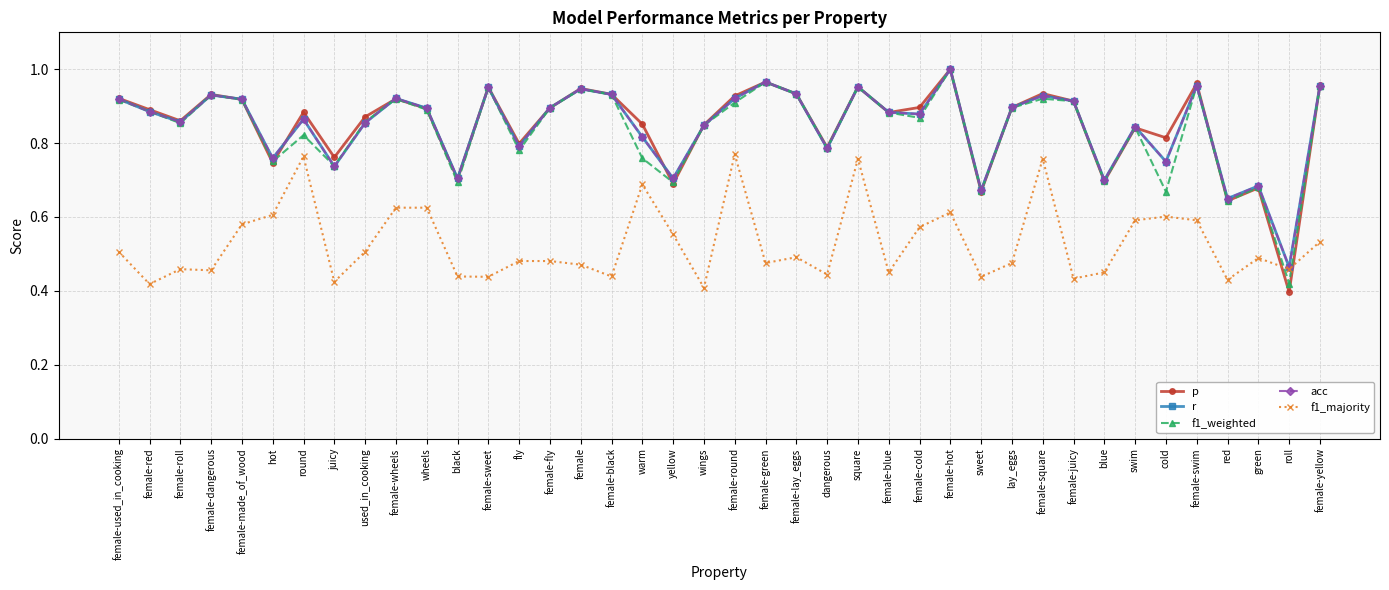

Which series has the widest spread of values?

p